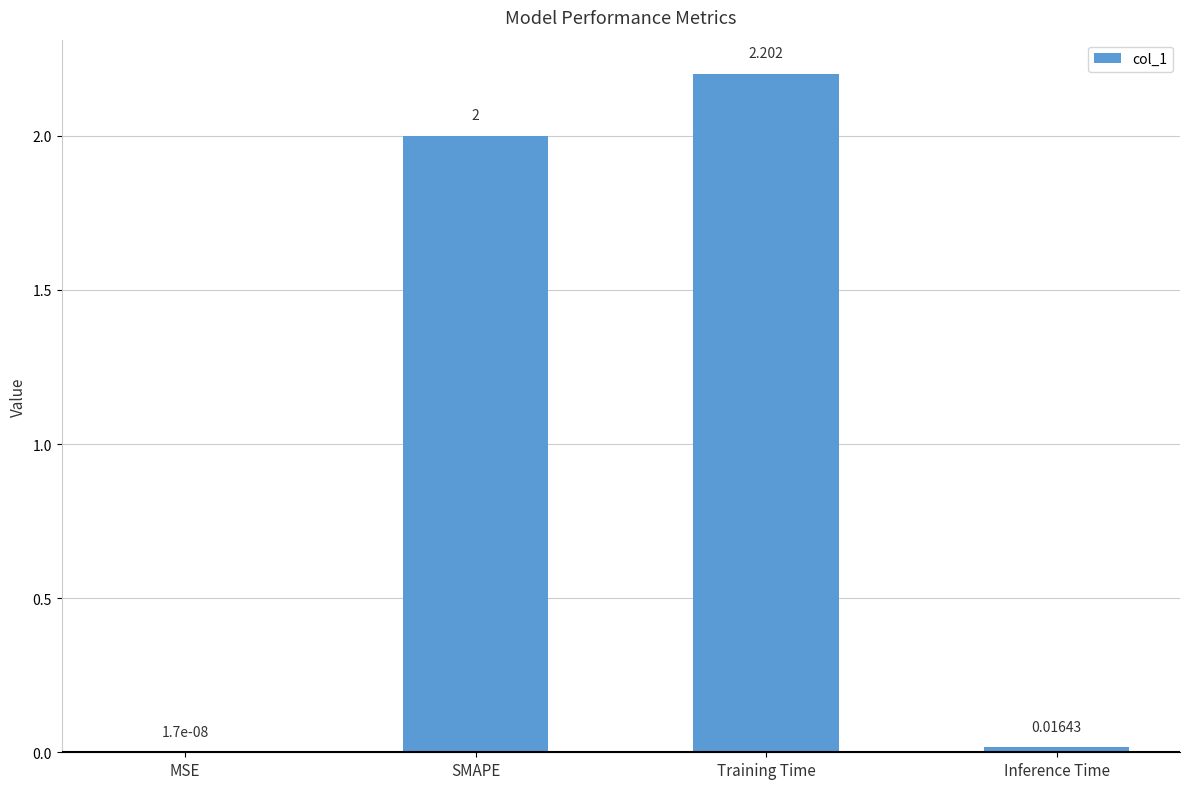

Which has a higher value, Inference Time or Training Time?

Training Time